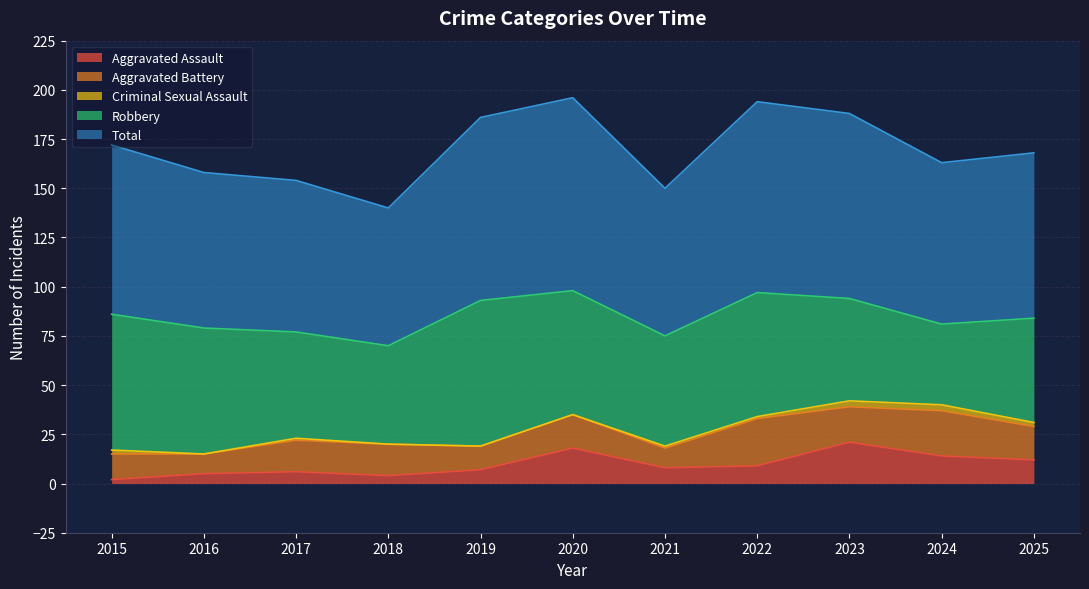

What is the difference between the maximum and minimum values in the Criminal Sexual Assault series?

3